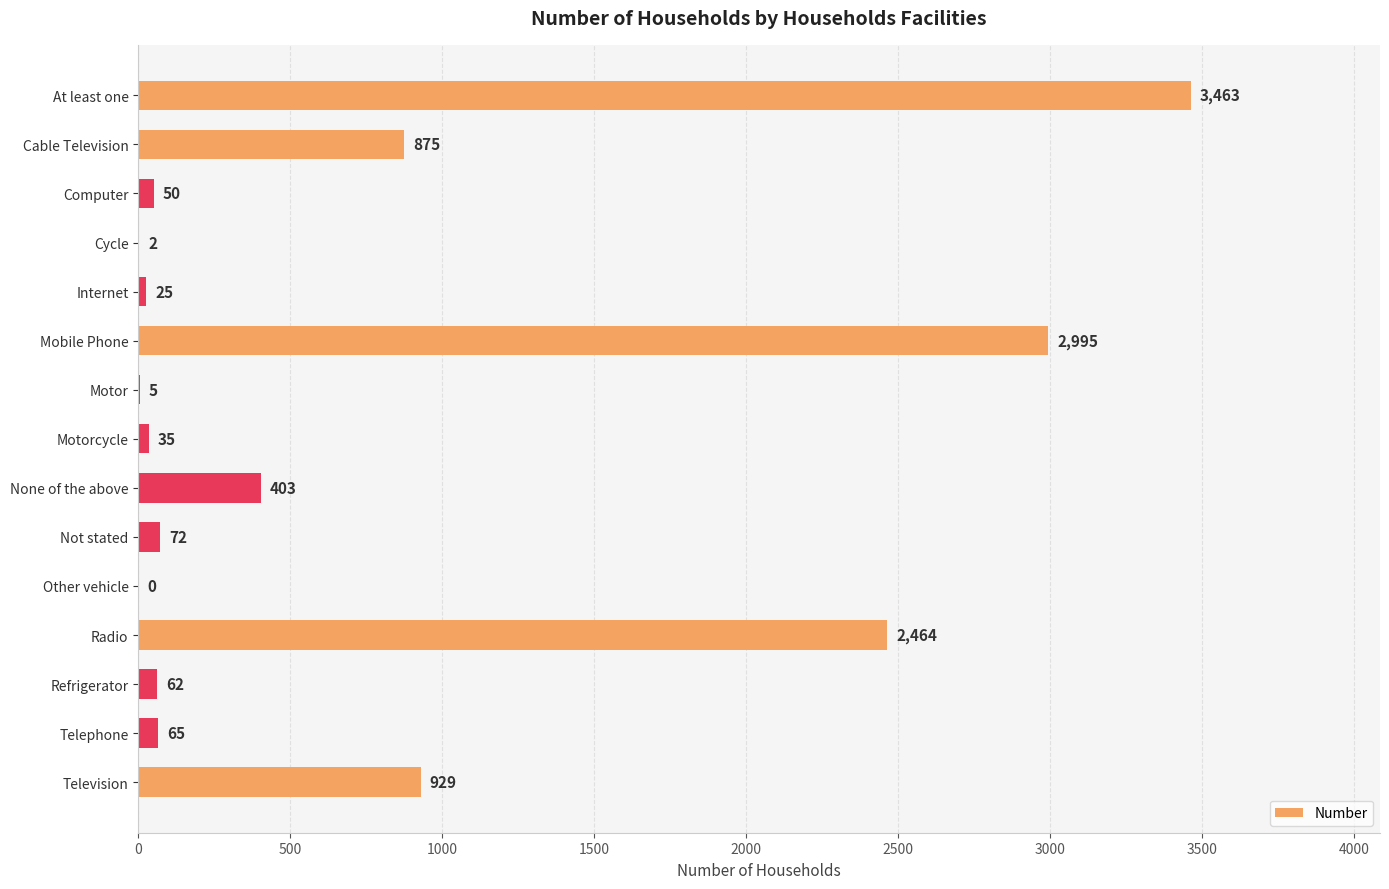

How many values are above zero?

14